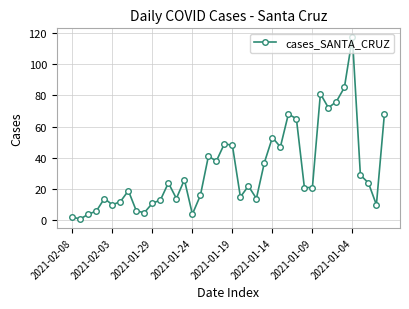

What is the maximum value shown in the chart?

117